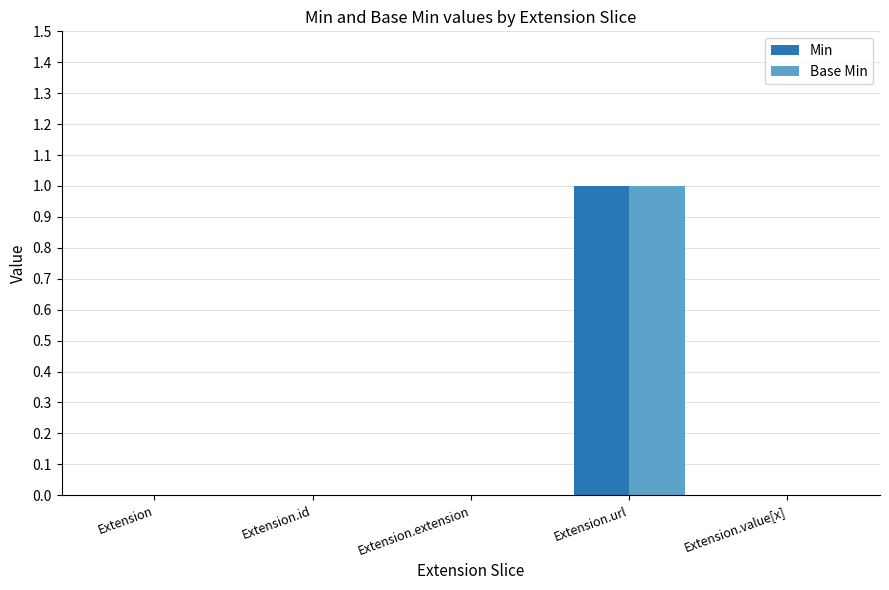

At which category is the sum across all series the highest?

Extension.url